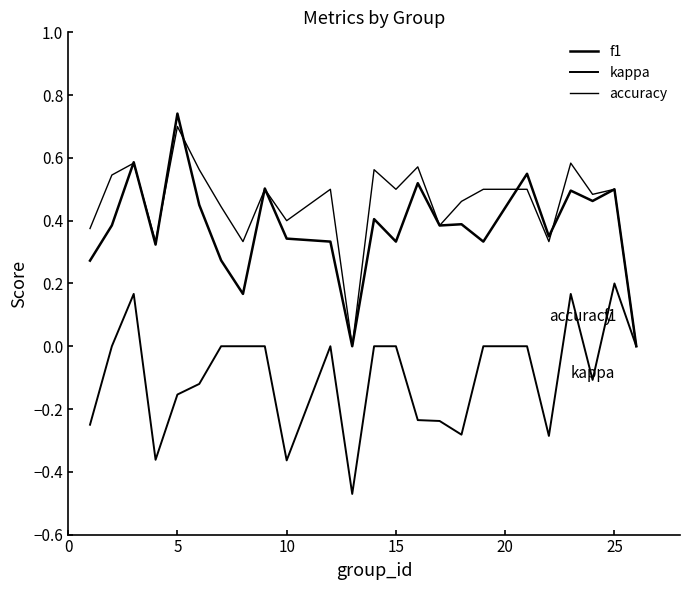

Count the kappa values in the range 0 to 1.

13